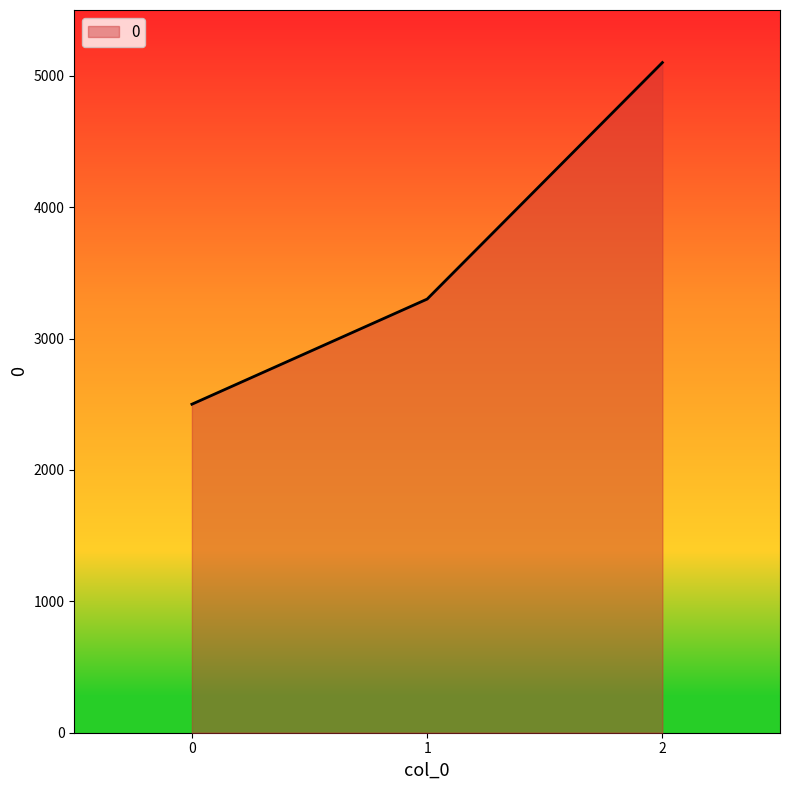

Reading left to right, extract all data points from this chart.

2500	3300	5100